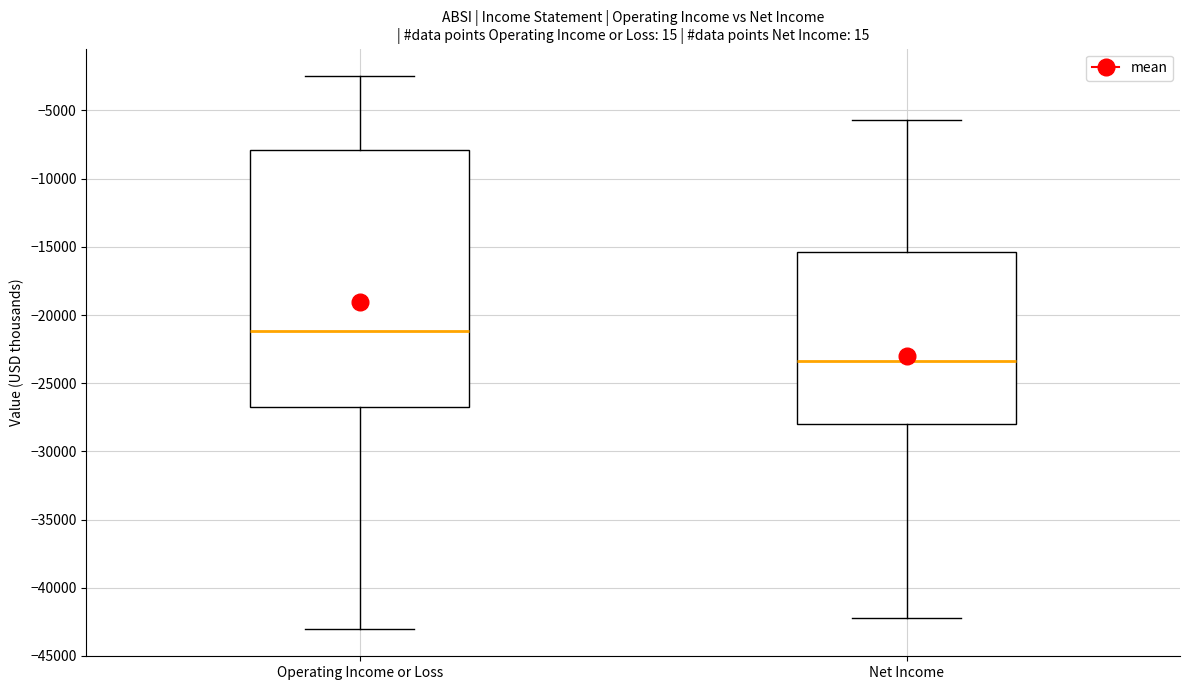

Which box's median line is the highest?

Operating Income or Loss